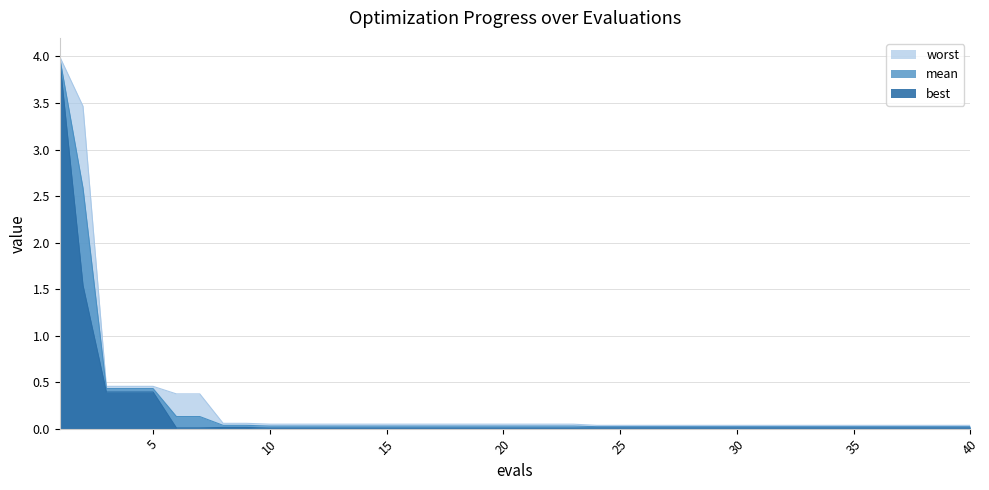

The value of mean at 13 is 0.0. True or false?

True